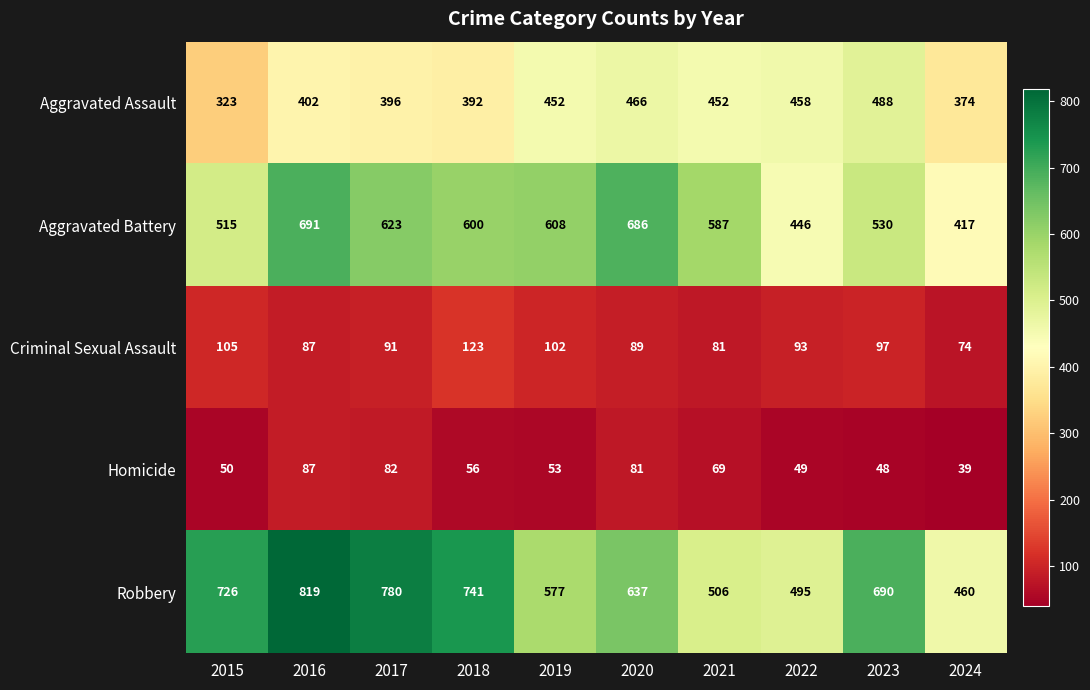

List the labels in order of Aggravated Battery value, smallest first.

2024, 2022, 2015, 2023, 2021, 2018, 2019, 2017, 2020, 2016